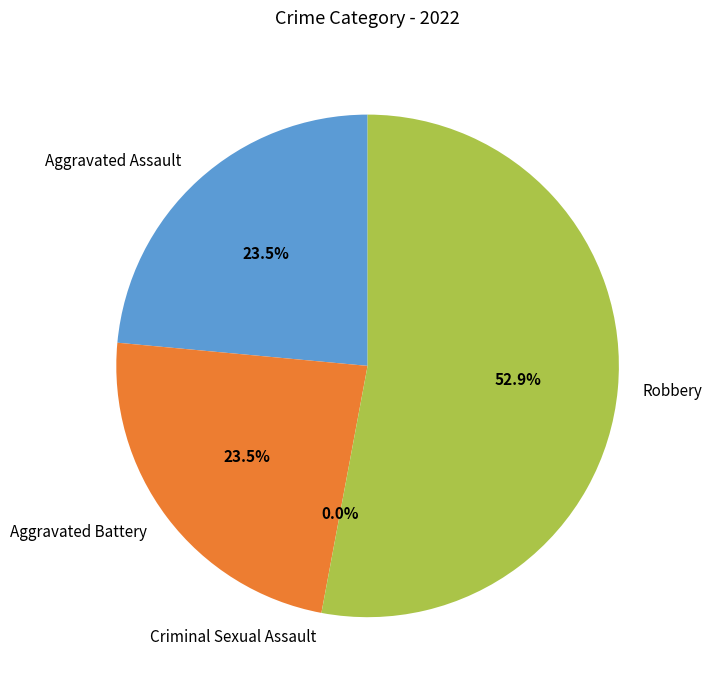

Between Aggravated Assault and Aggravated Battery, which is larger?

Aggravated Assault